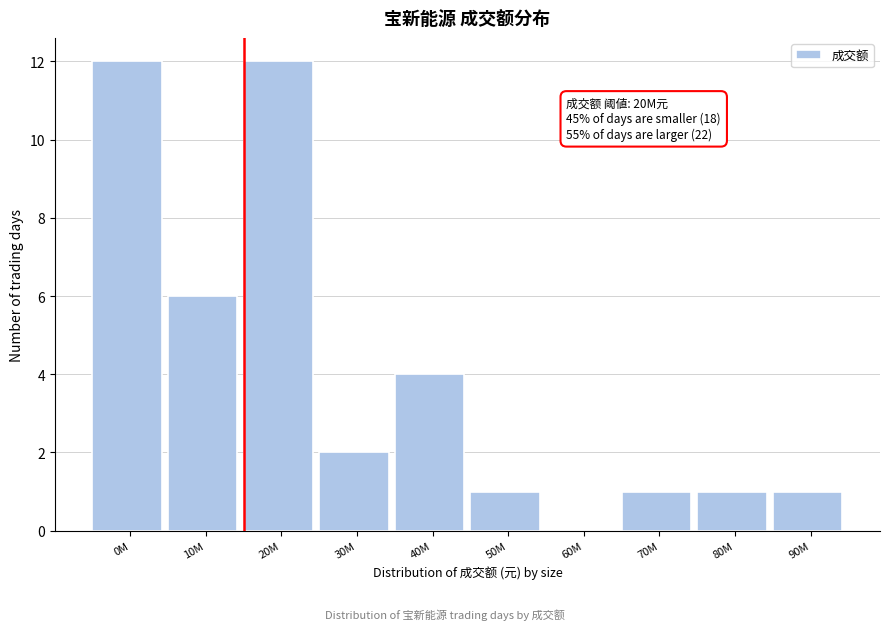

Reading left to right, what are all the values shown in this chart?

0M=12	10M=6	20M=12	30M=2	40M=4	50M=1	60M=0	70M=1	80M=1	90M=1